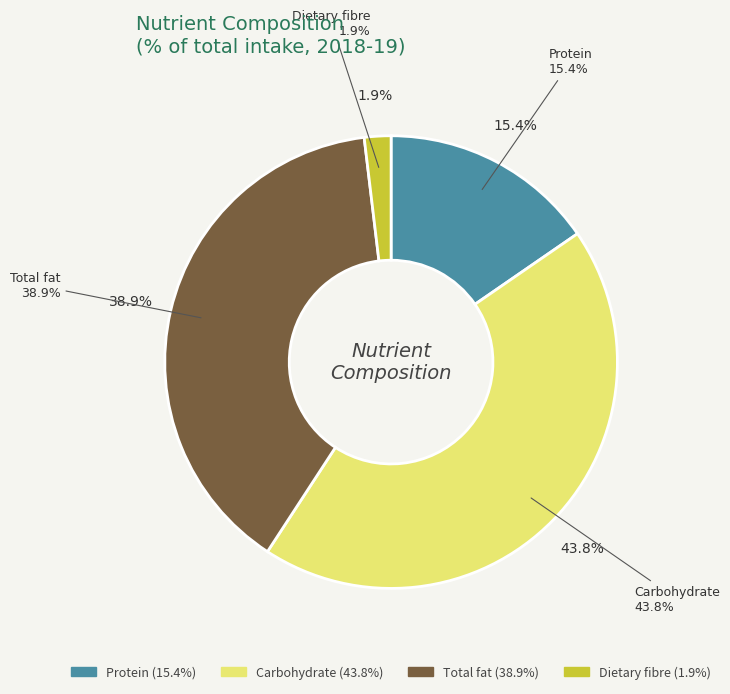

Count the number of slices in the pie.

4